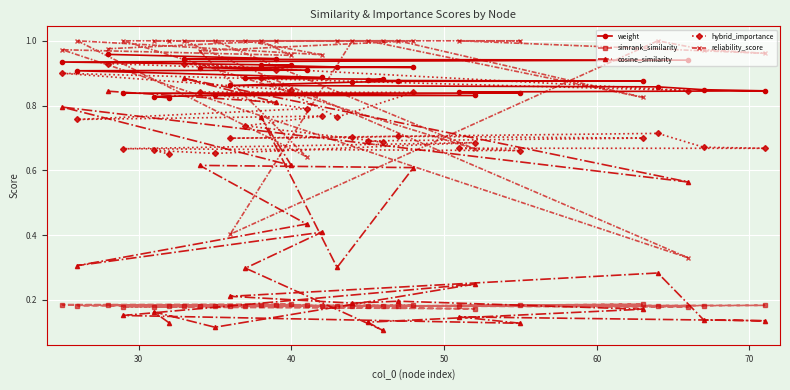

Which series ends up on top after the final intersection of cosine_similarity and reliability_score?

reliability_score